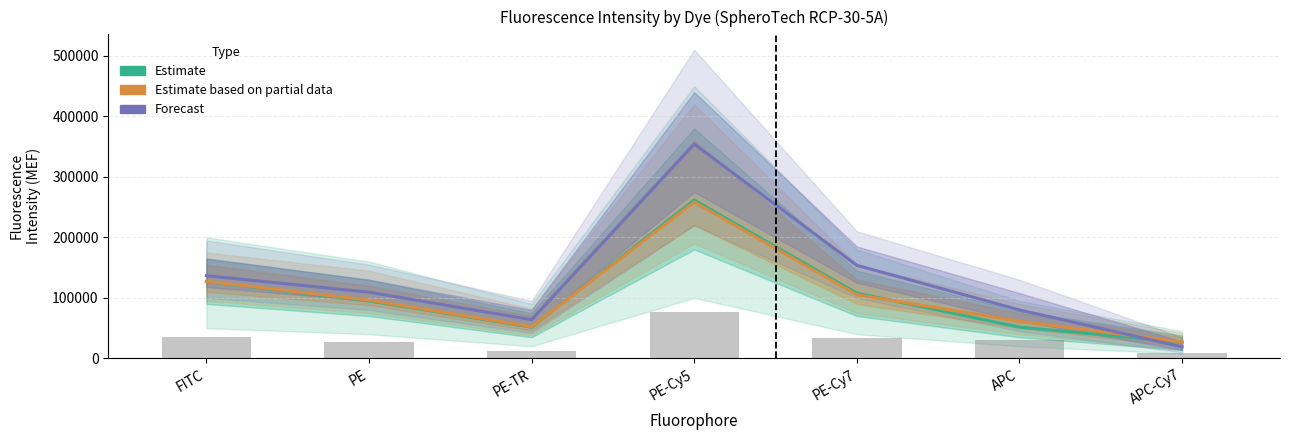

Where is Estimate nearest to the value 144203?

FITC